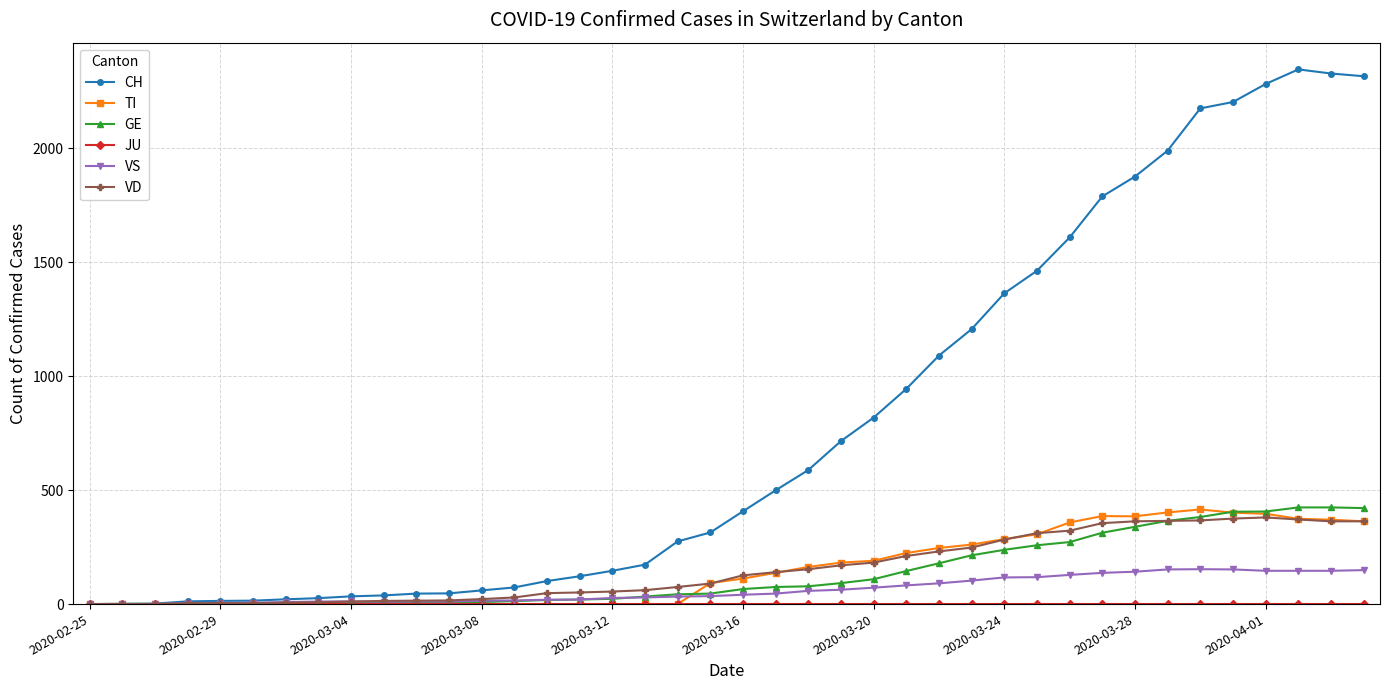

Which series has the largest total across all categories?

CH